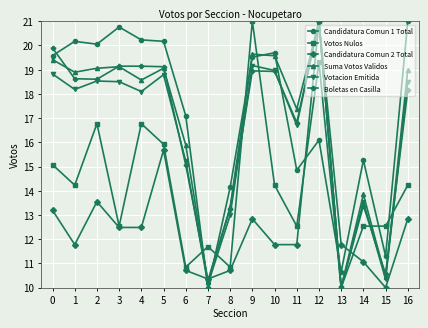

What value does the Candidatura Comun 2 Total series have at 16?

12.8